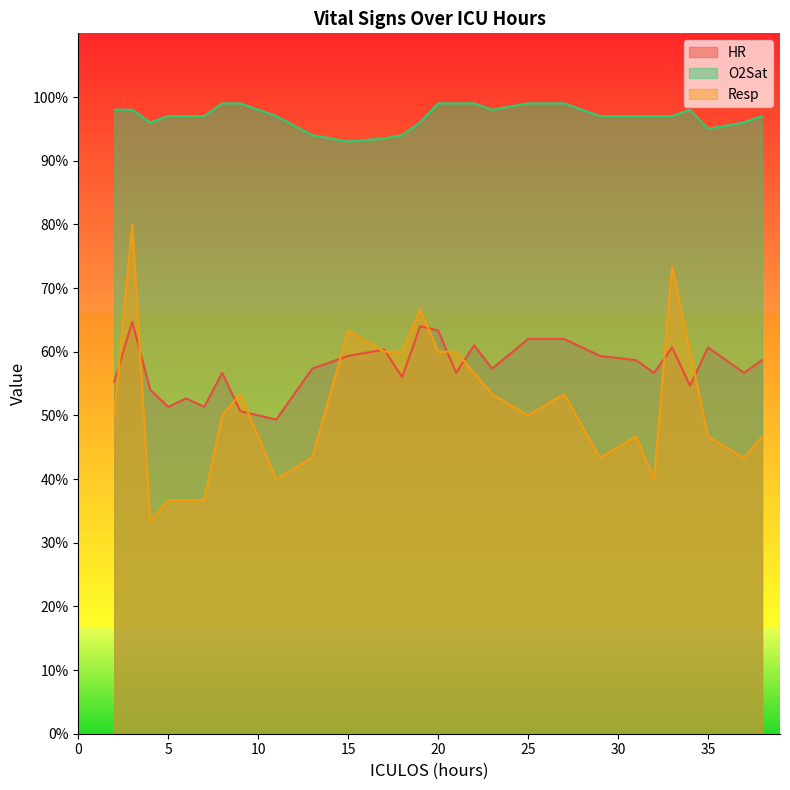

Which has a higher value, 11 or 27?

27